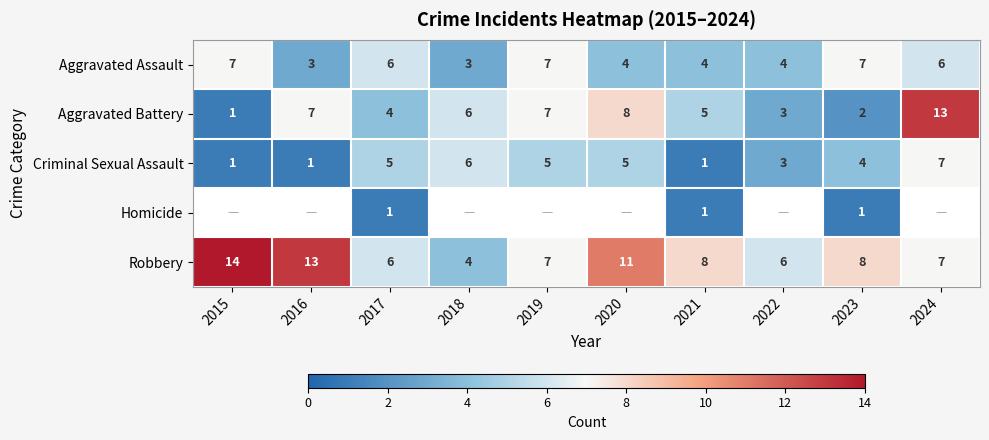

Is it true that Aggravated Battery equals 2 at 2020?

False